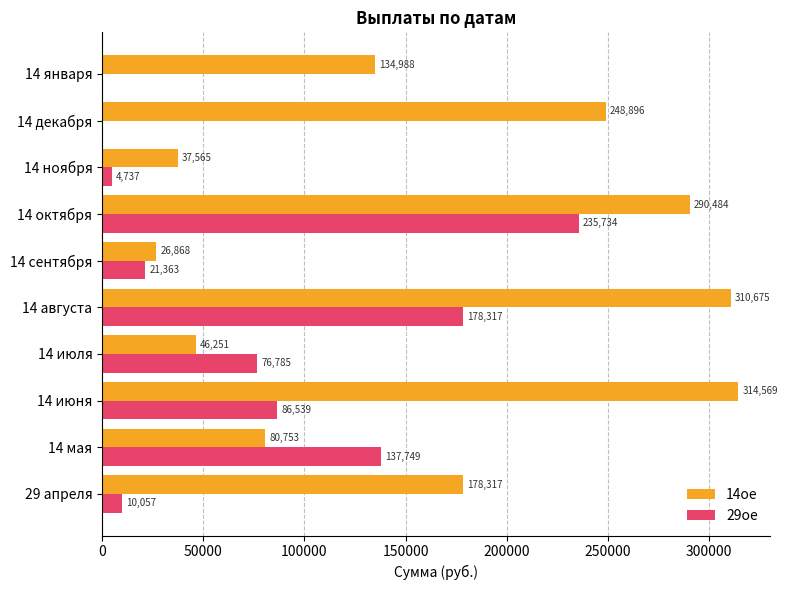

What is the sum of the 14ое values at 14 июня and 14 января?

449557